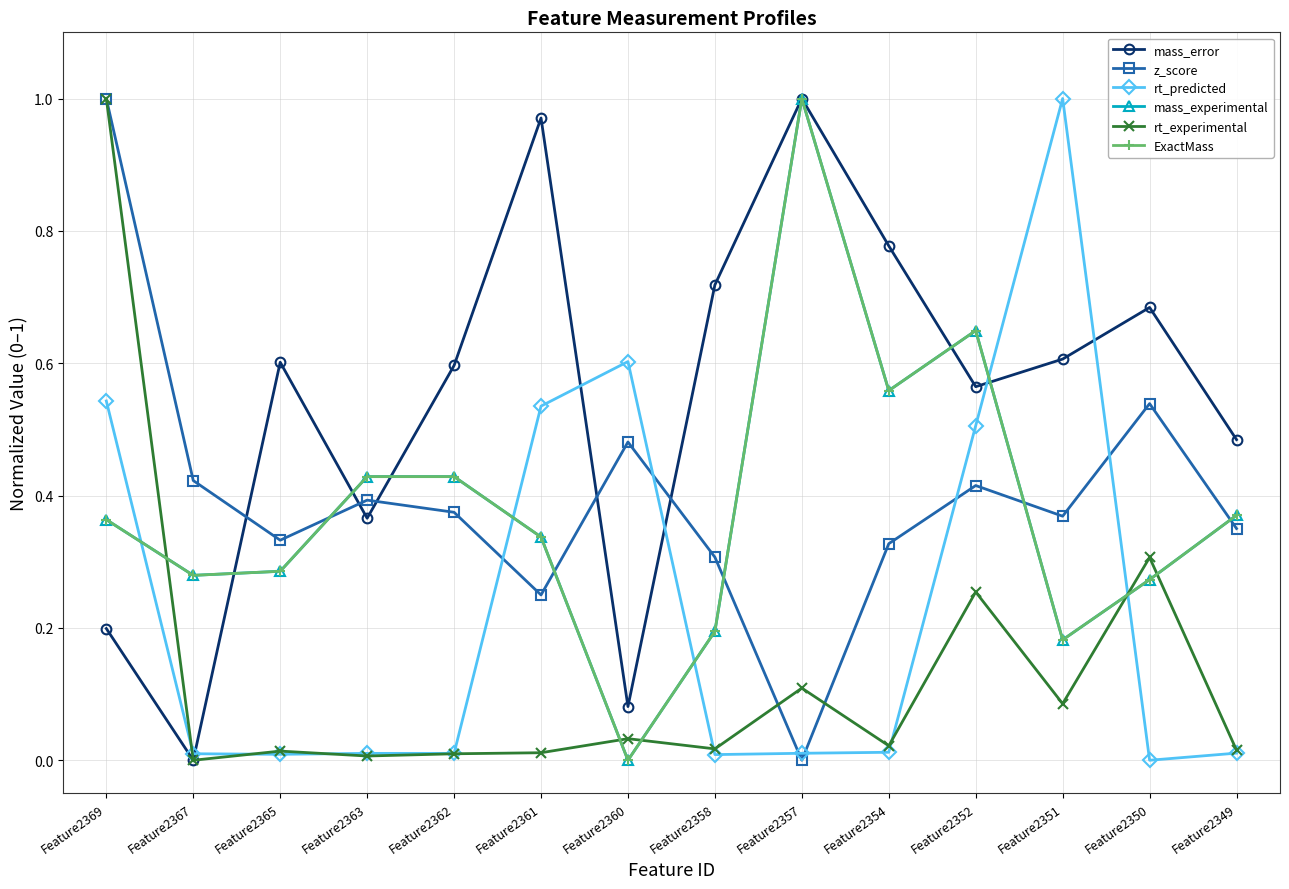

True or false: rt_experimental and ExactMass intersect in this chart.

True